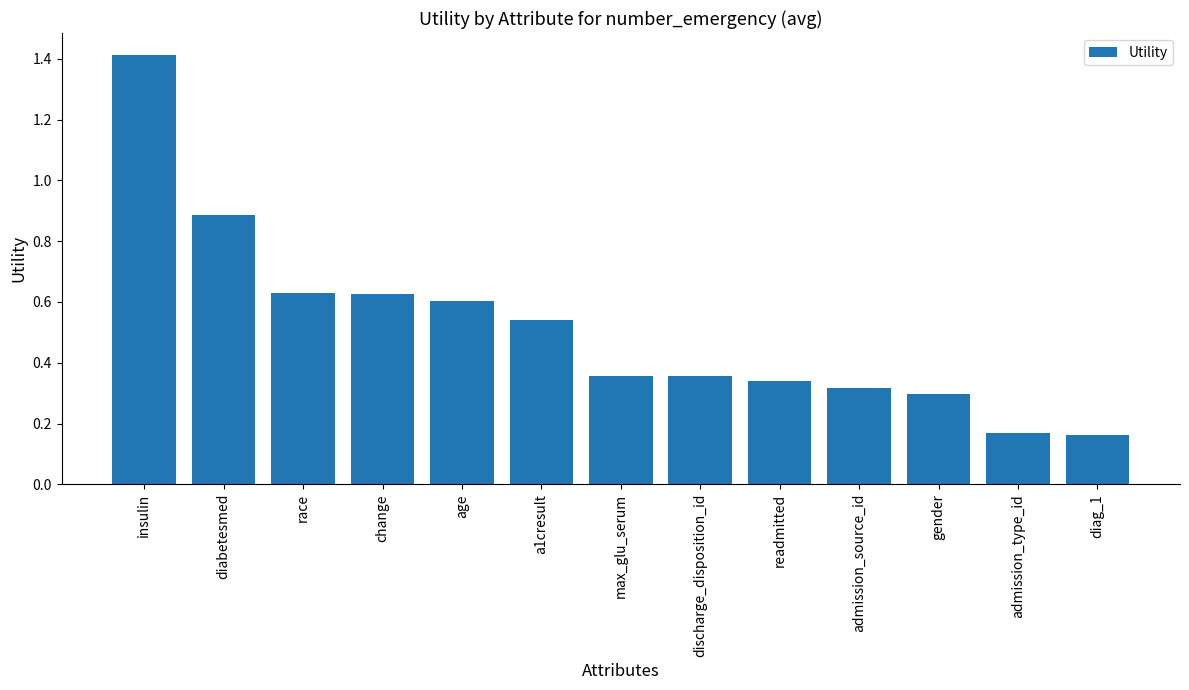

What position from the left is change?

4